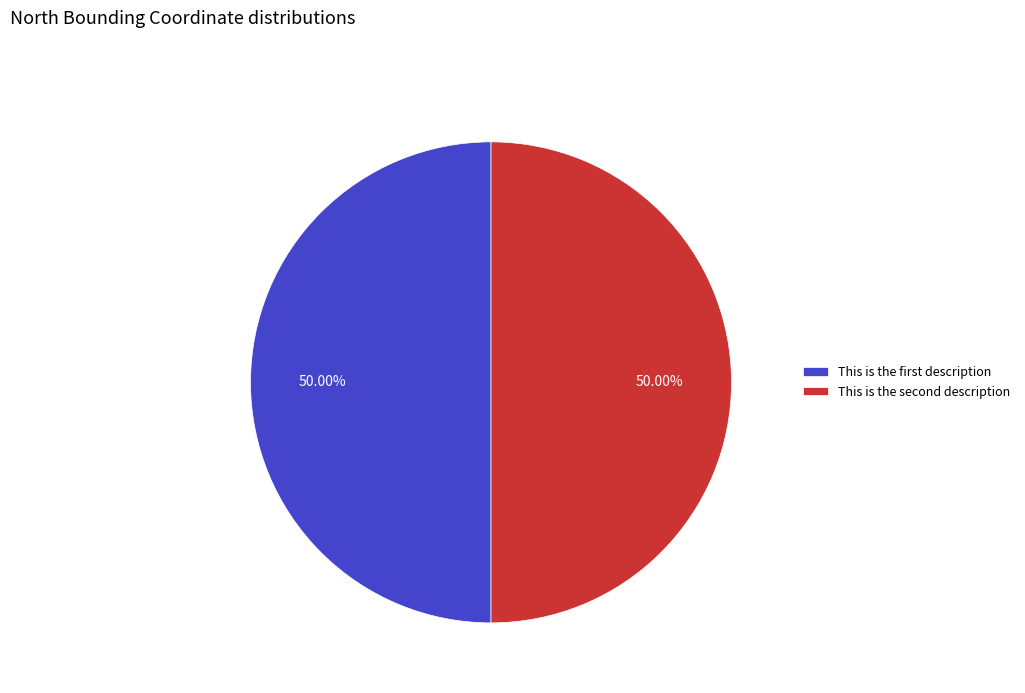

How many slices are in this pie chart?

2